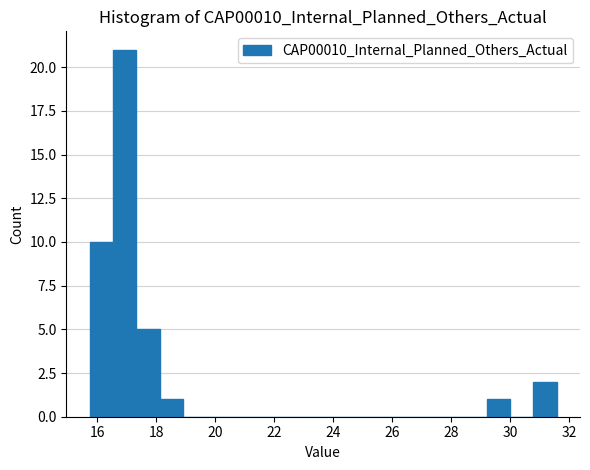

Read against the x-axis, roughly where is the centre of the tallest bar?

17.0